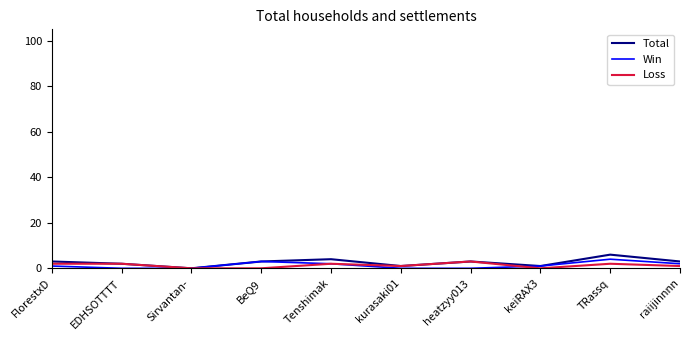

The value of Win at BeQ9 is 3. True or false?

True